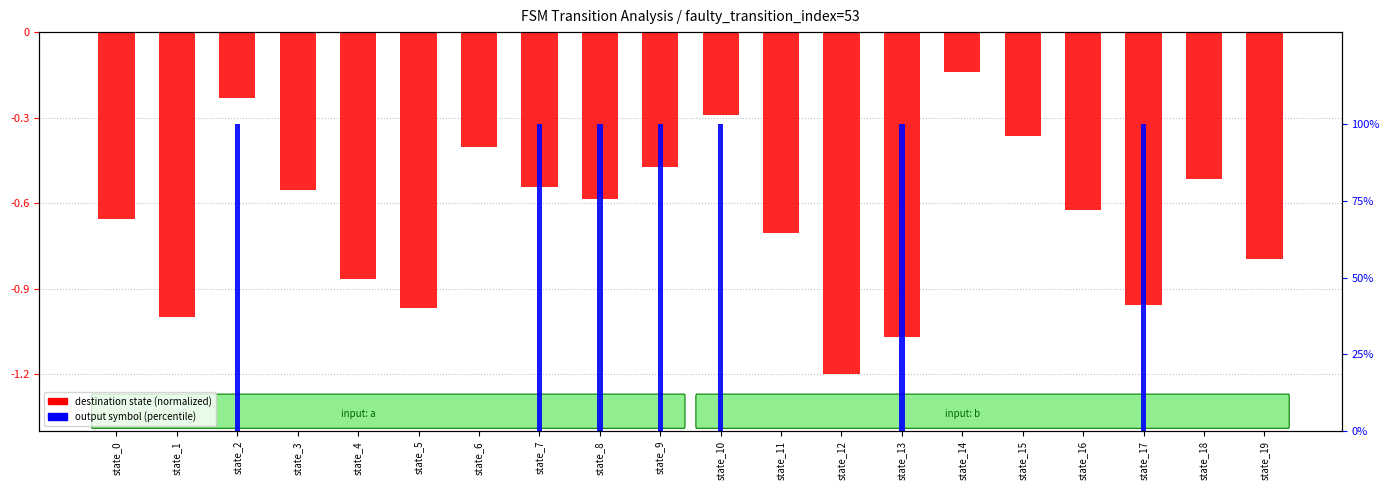

Is the value of destination state (normalized) at state_18 greater than the value of output symbol (percentile) at state_5?

No